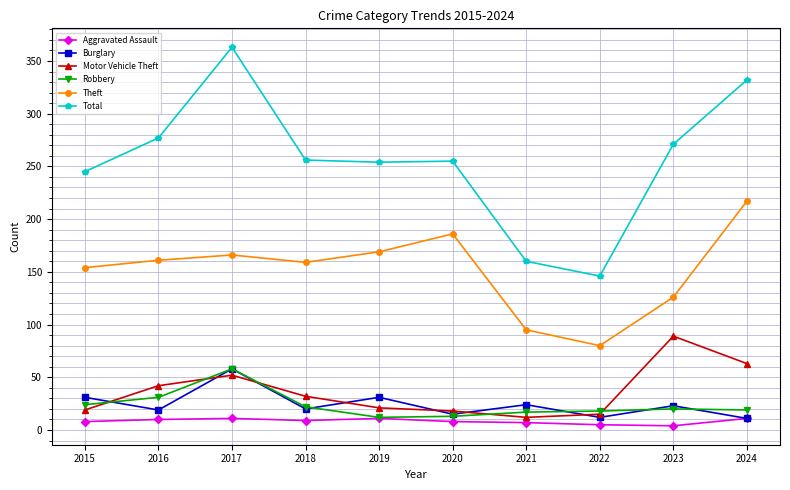

What is the sum of the Theft values at 2022 and 2015?

234